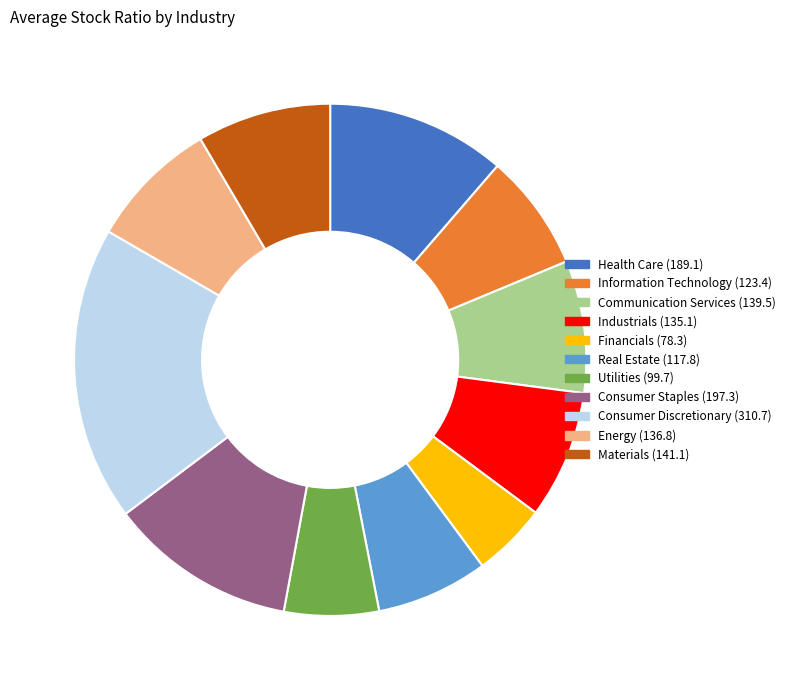

Is there a majority slice in this chart?

No